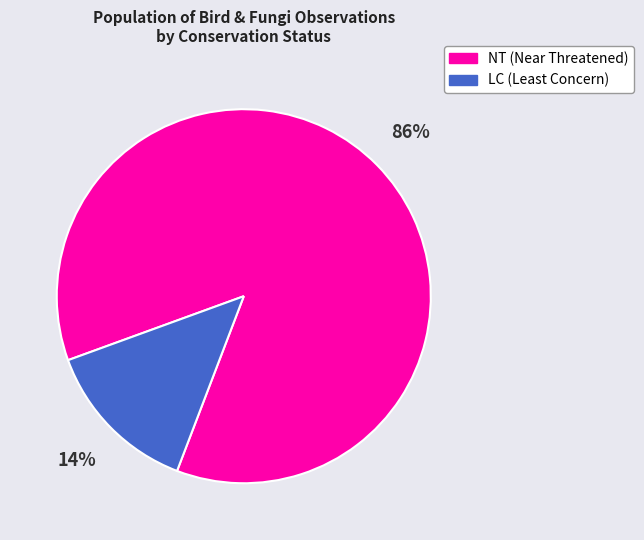

Is there a majority slice in this chart?

Yes